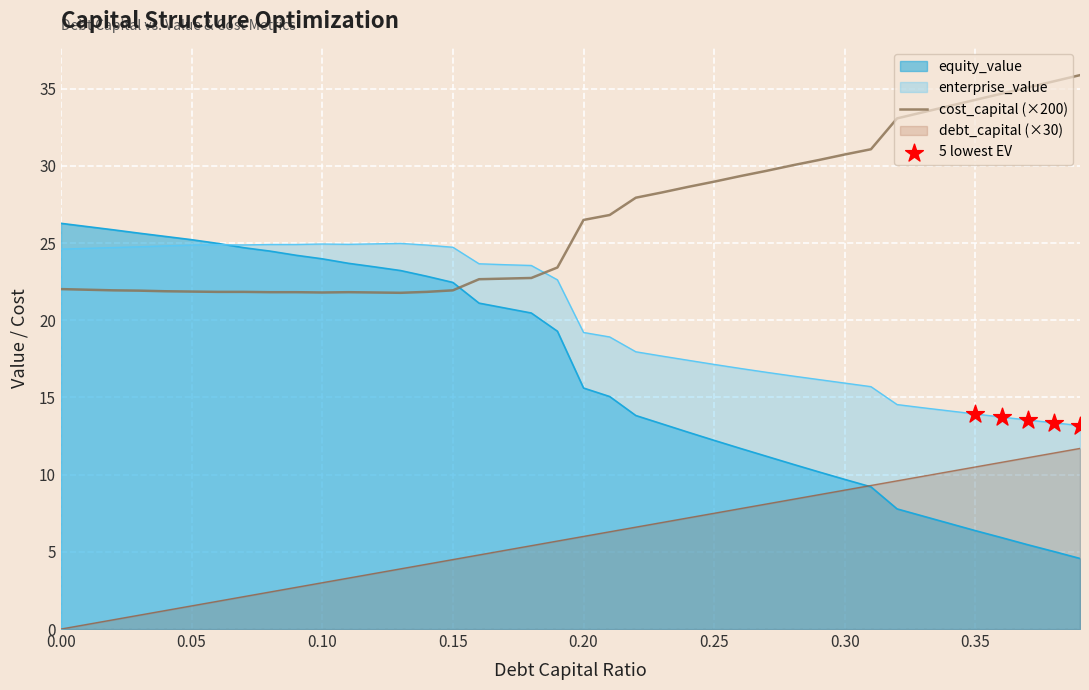

What are all the series names shown in the legend?

debt_capital, enterprise_value, equity_value, cost_capital